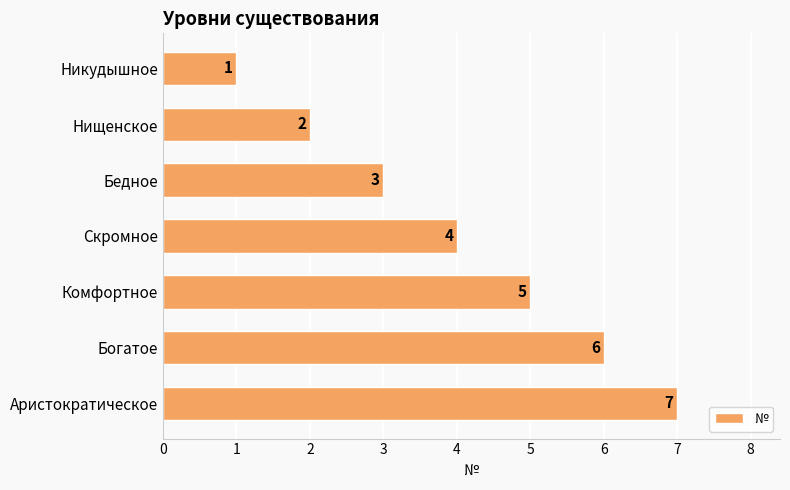

How many data points are less than 4?

3